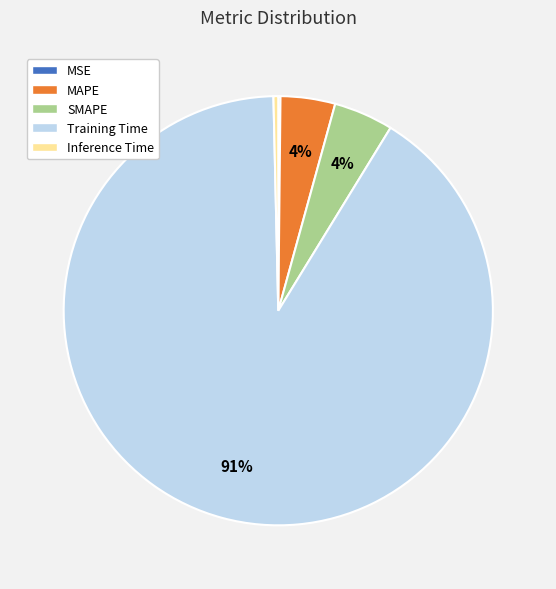

Which category has the biggest portion of the pie?

Training Time